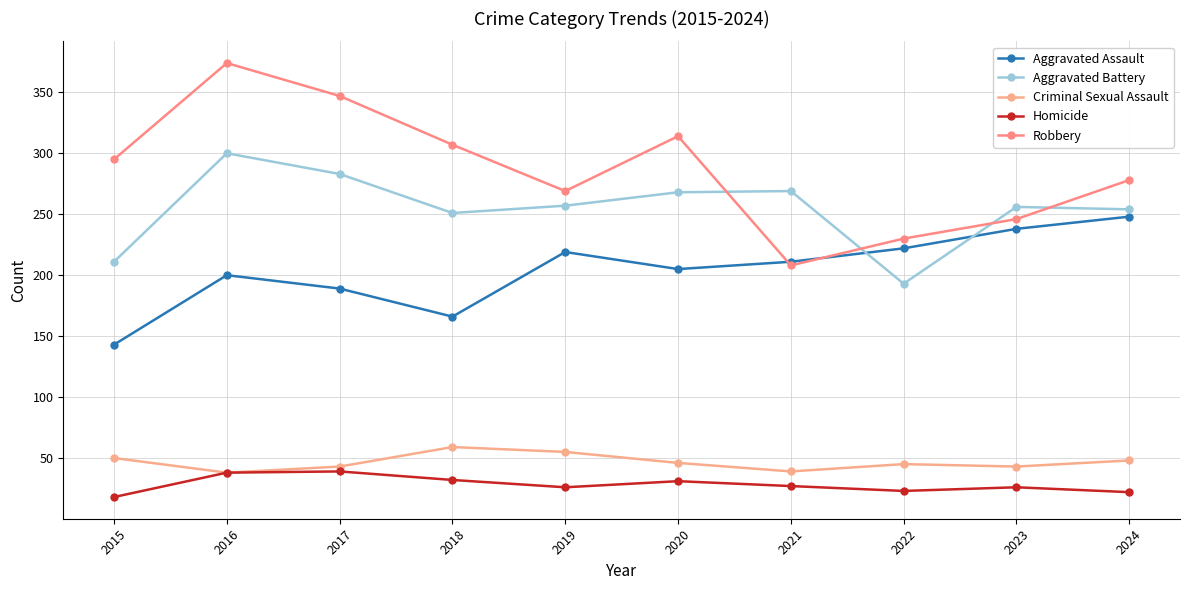

The Aggravated Assault series shows 63 at 2017. True or false?

False